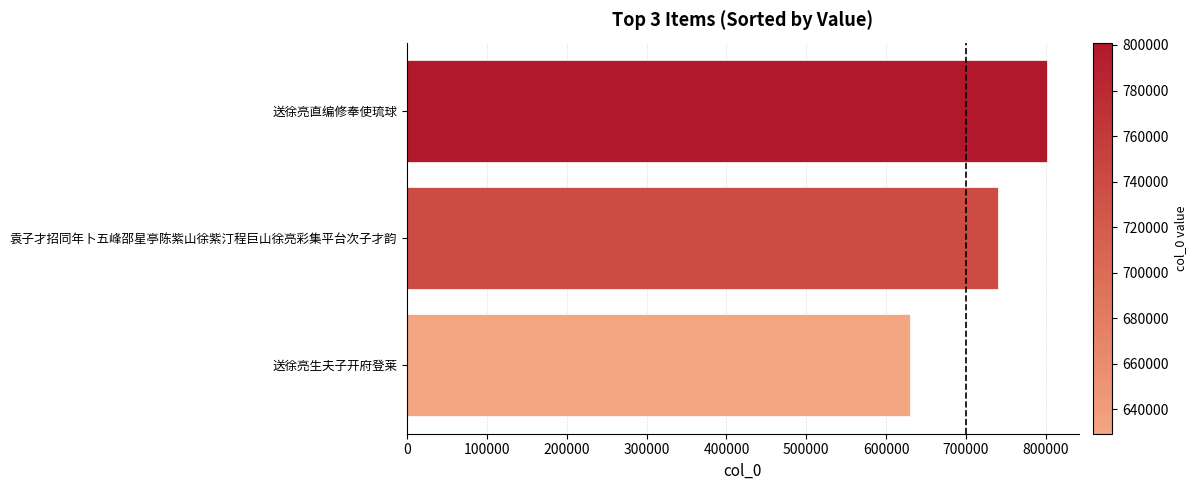

What is the ratio of the value at 送徐亮生夫子开府登莱 to the value at 袁子才招同年卜五峰邵星亭陈紫山徐紫汀程巨山徐亮彩集平台次子才韵?

0.9